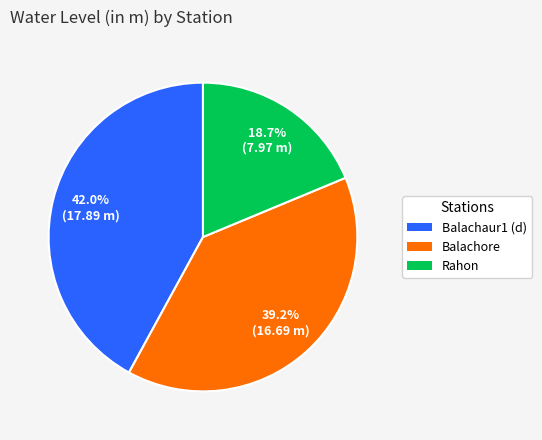

Rank the categories by value from highest to lowest.

Balachaur1 (d), Balachore, Rahon